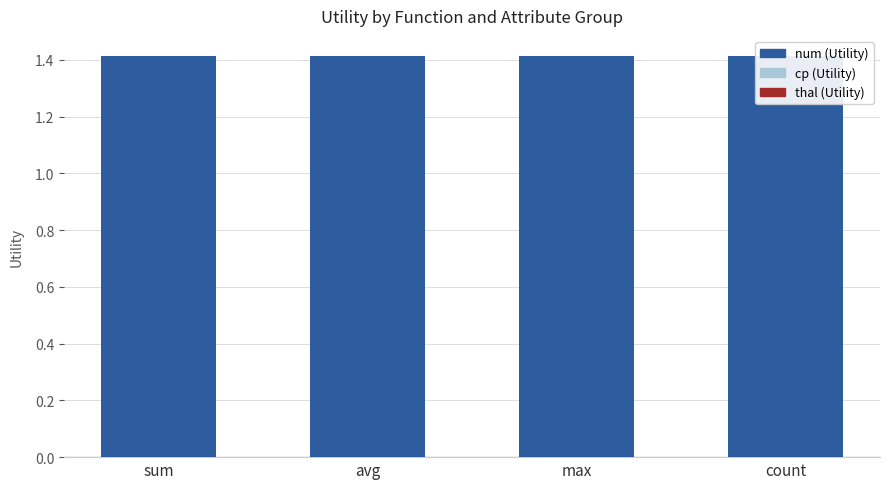

How many bars are there in total?

12